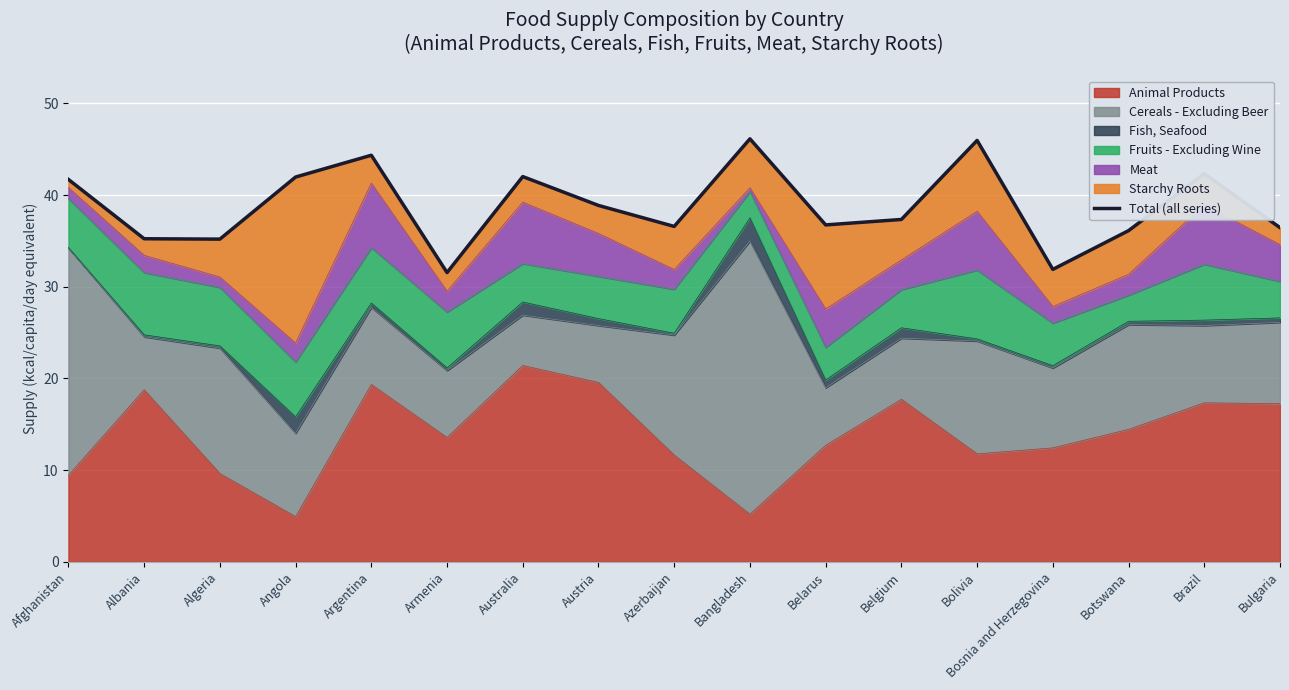

Reading left to right, extract all data points from this chart.

Afghanistan=41.7	Albania=35.2	Algeria=35.2	Angola=42.0	Argentina=44.4	Armenia=31.6	Australia=42.0	Austria=38.9	Azerbaijan=36.6	Bangladesh=46.1	Belarus=36.8	Belgium=37.3	Bolivia=46.0	Bosnia and Herzegovina=31.9	Botswana=36.1	Brazil=42.3	Bulgaria=36.5